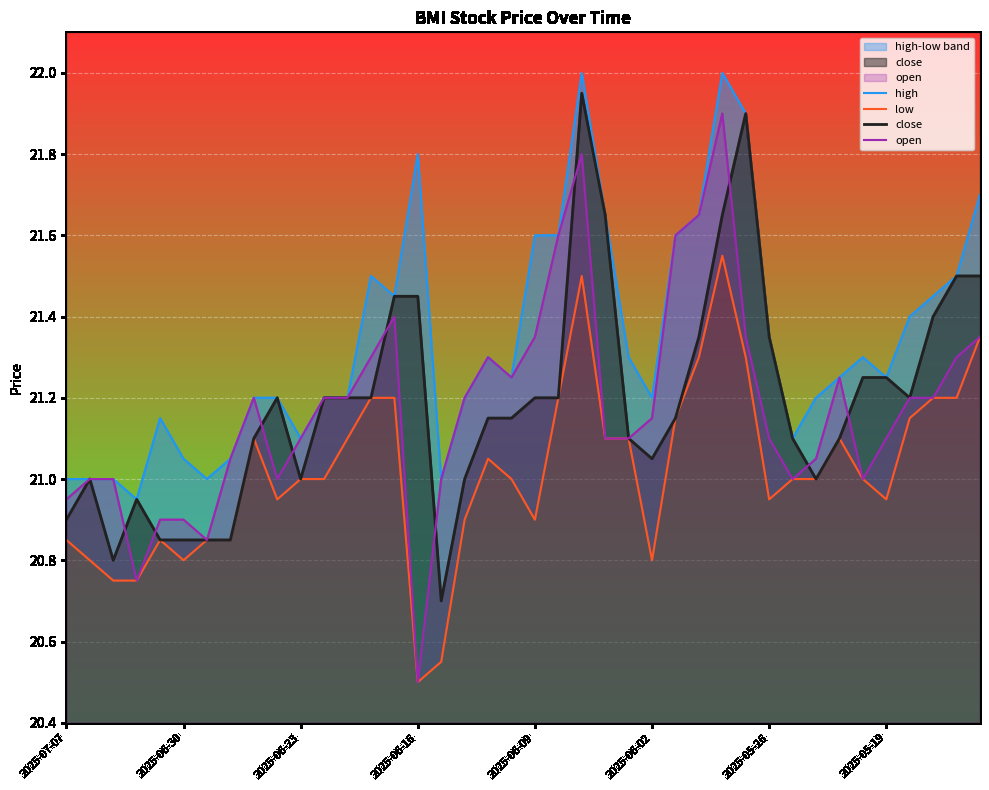

What is the maximum value for open?

21.9